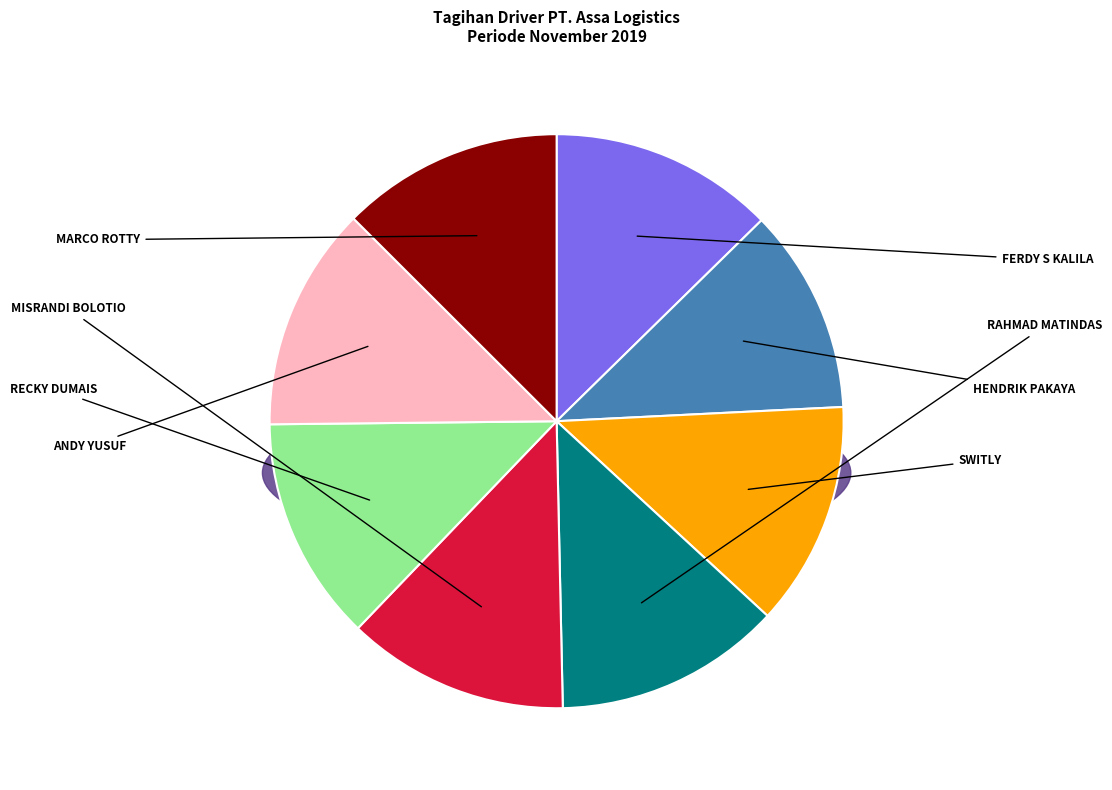

Does any single category account for the majority?

No